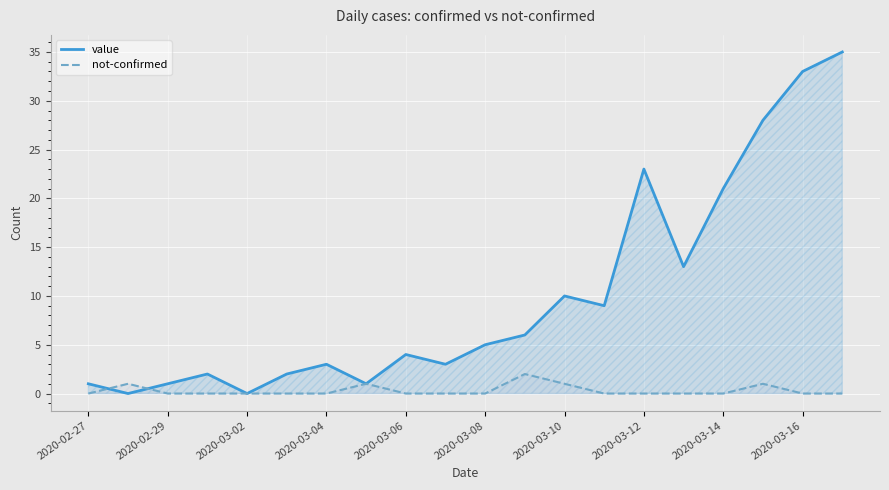

Is it true that not-confirmed equals 0 at 2020-03-06?

True